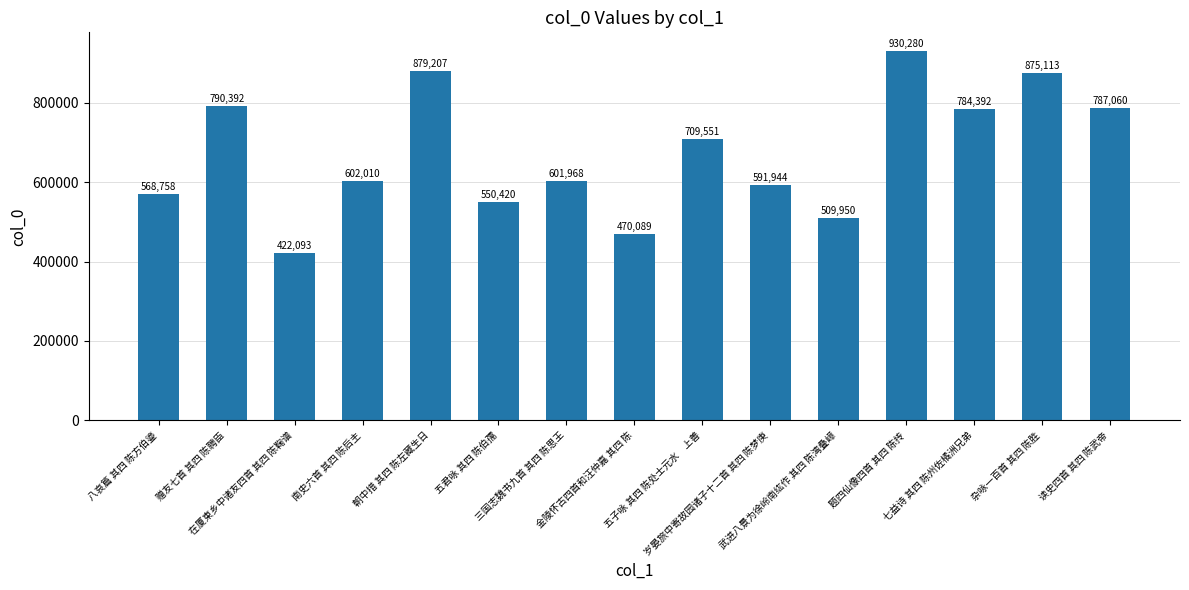

Reading right to left, transcribe all the data shown in this chart.

读史四首 其四 陈武帝=787060	杂咏一百首 其四 陈胜=875113	七益诗 其四 陈州佐橘洲兄弟=784392	题四仙像四首 其四 陈抟=930280	武进八景为徐岭南纮作 其四 陈湾叠嶂=509950	岁晏旅中寄故园诸子十二首 其四 陈梦庚=591944	五子咏 其四 陈处士元水　上善=709551	金陵怀古四首和汪仲嘉 其四 陈=470089	三国志魏书九首 其四 陈思王=601968	五君咏 其四 陈伯孺=550420	朝中措 其四 陈左藏生日=879207	南史六首 其四 陈后主=602010	在厦柬乡中诸友四首 其四 陈鞠谱=422093	赠友七首 其四 陈聘臣=790392	八哀篇 其四 陈方伯鎏=568758